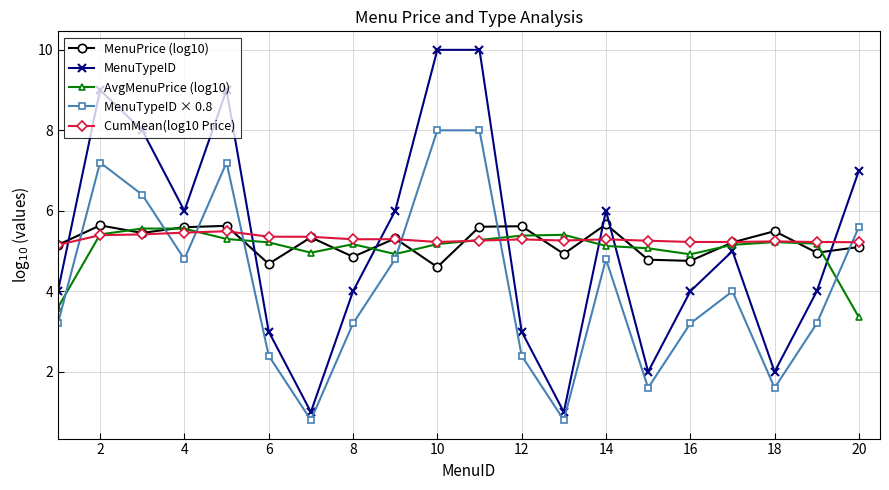

Which series has the largest range (max minus min)?

MenuTypeID